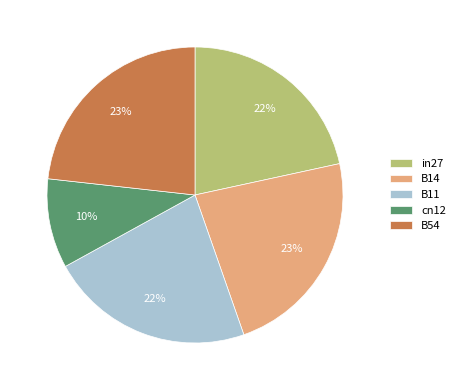

Does B54 represent more than half of the total?

No